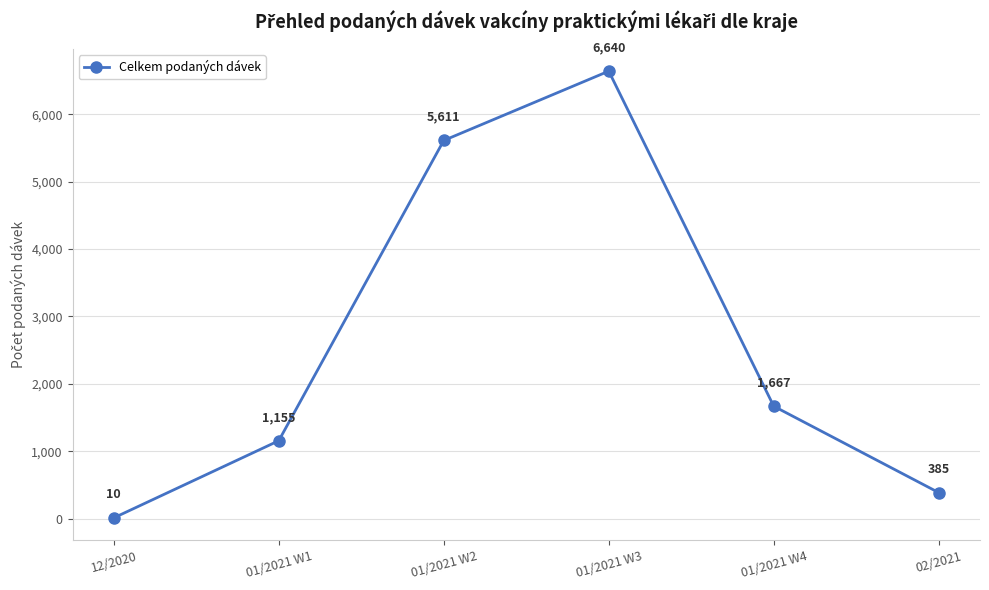

What is the sum of all values?

15468